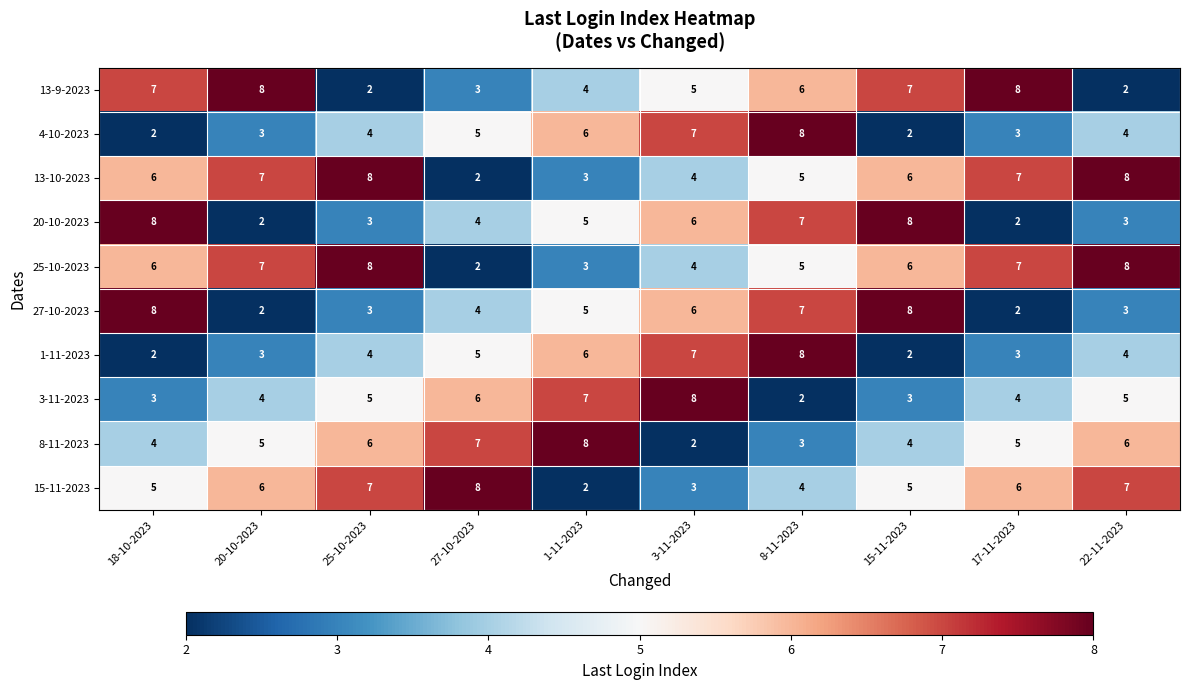

What is the total value across all series at 20-10-2023?

47